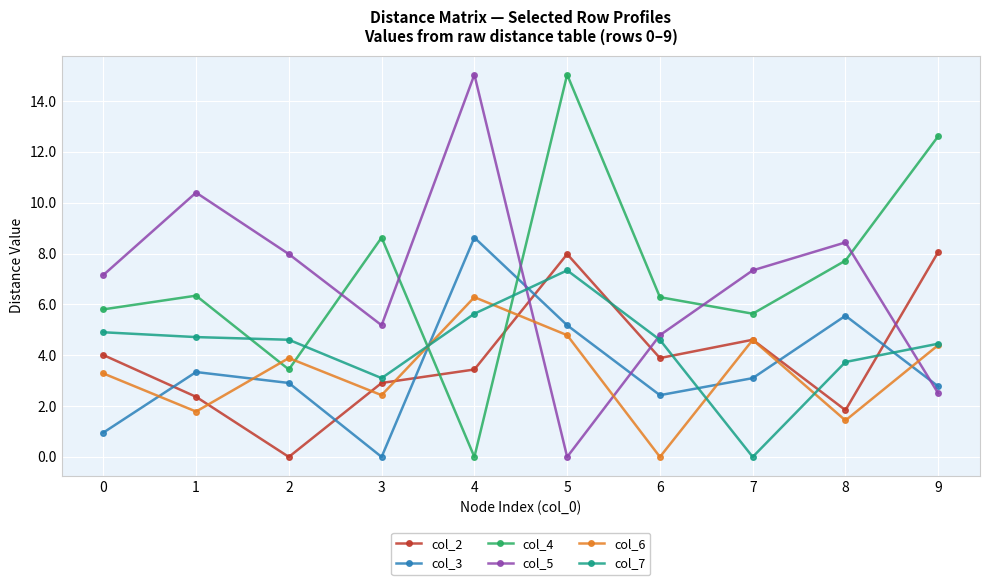

How many categories are shown in the chart?

10